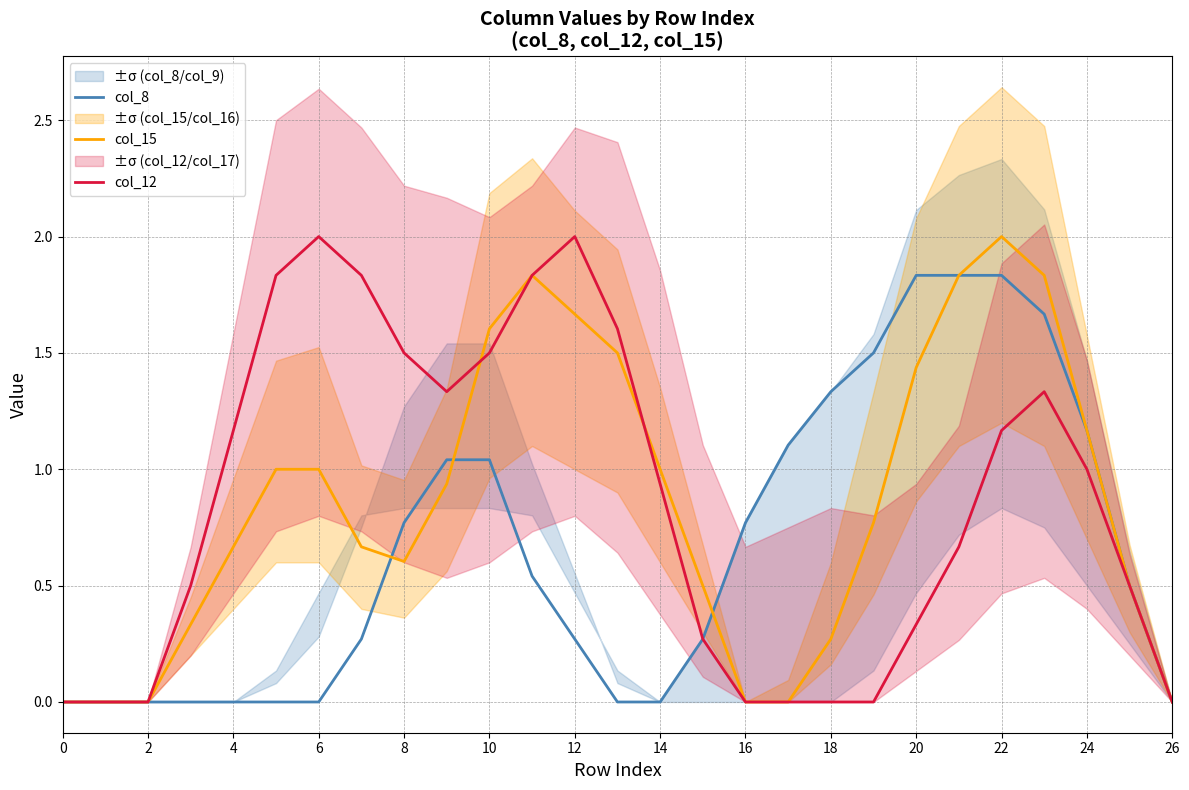

What is the difference between the maximum and minimum values in the col_8 series?

1.8